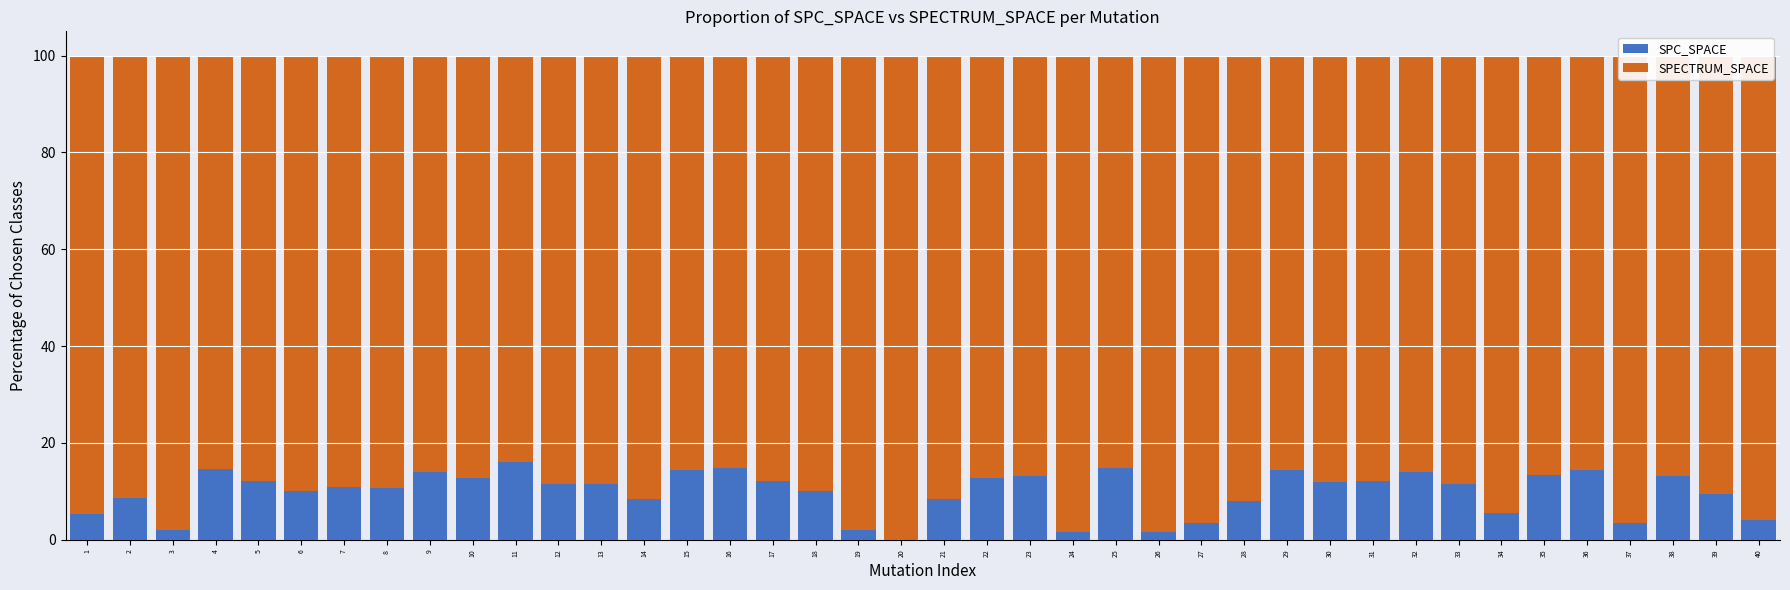

The value of SPC_SPACE at 5 is 12.2. True or false?

True